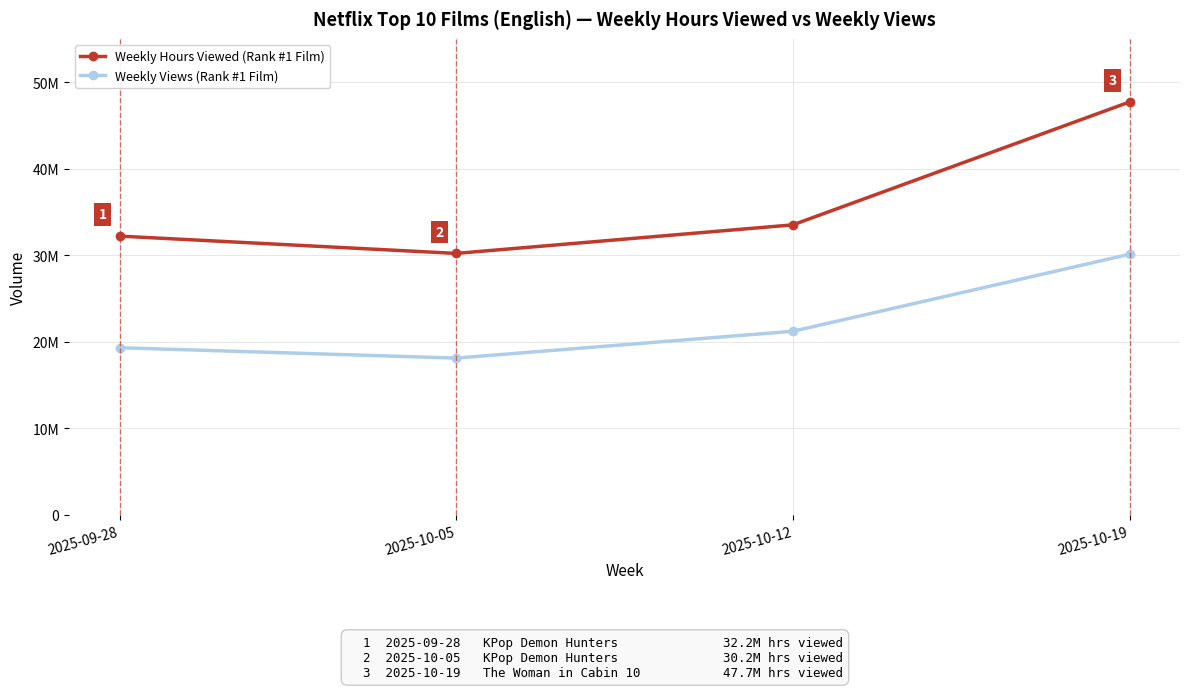

True or false: Weekly Hours Viewed (Rank #1 Film) and Weekly Views (Rank #1 Film) cross at least once.

False